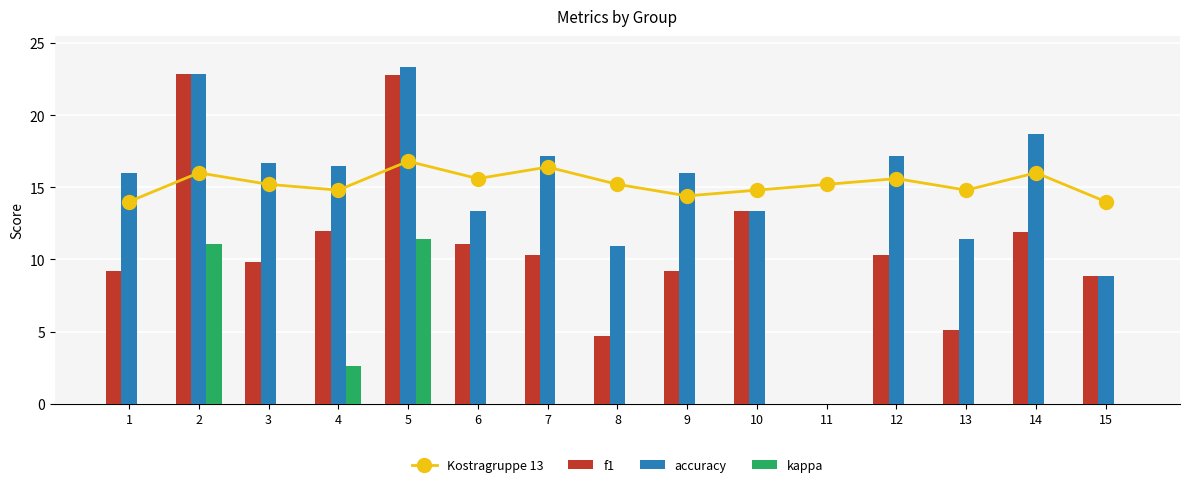

Which category has the highest value in the kappa series?

5